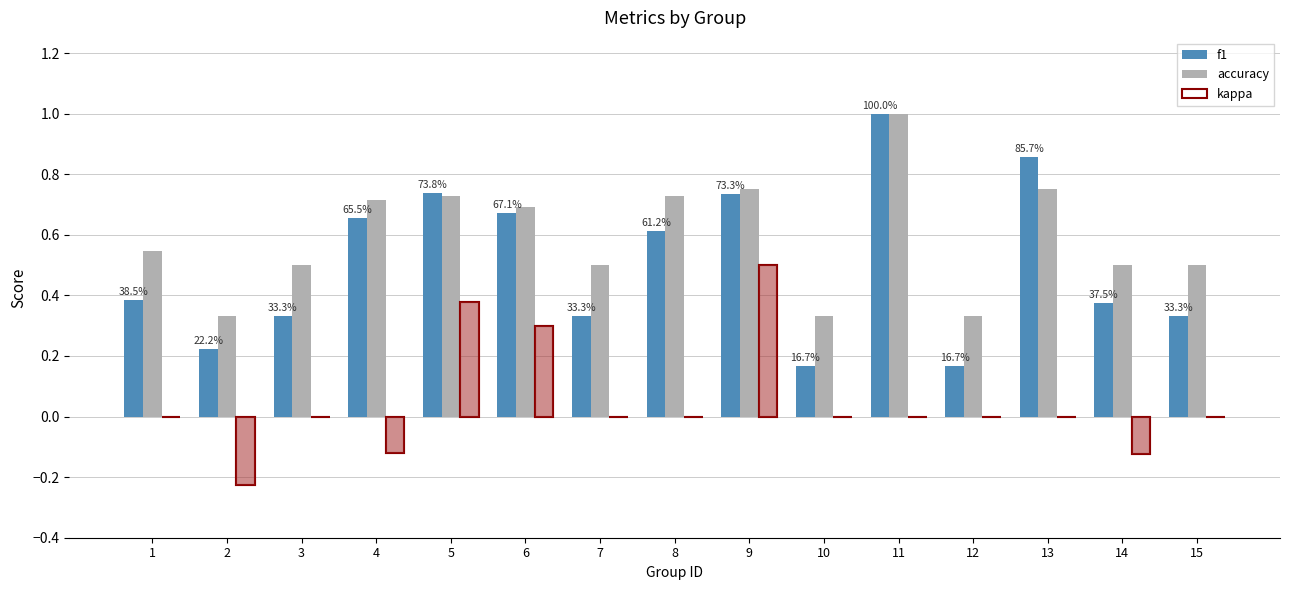

How many series are shown in this chart?

3